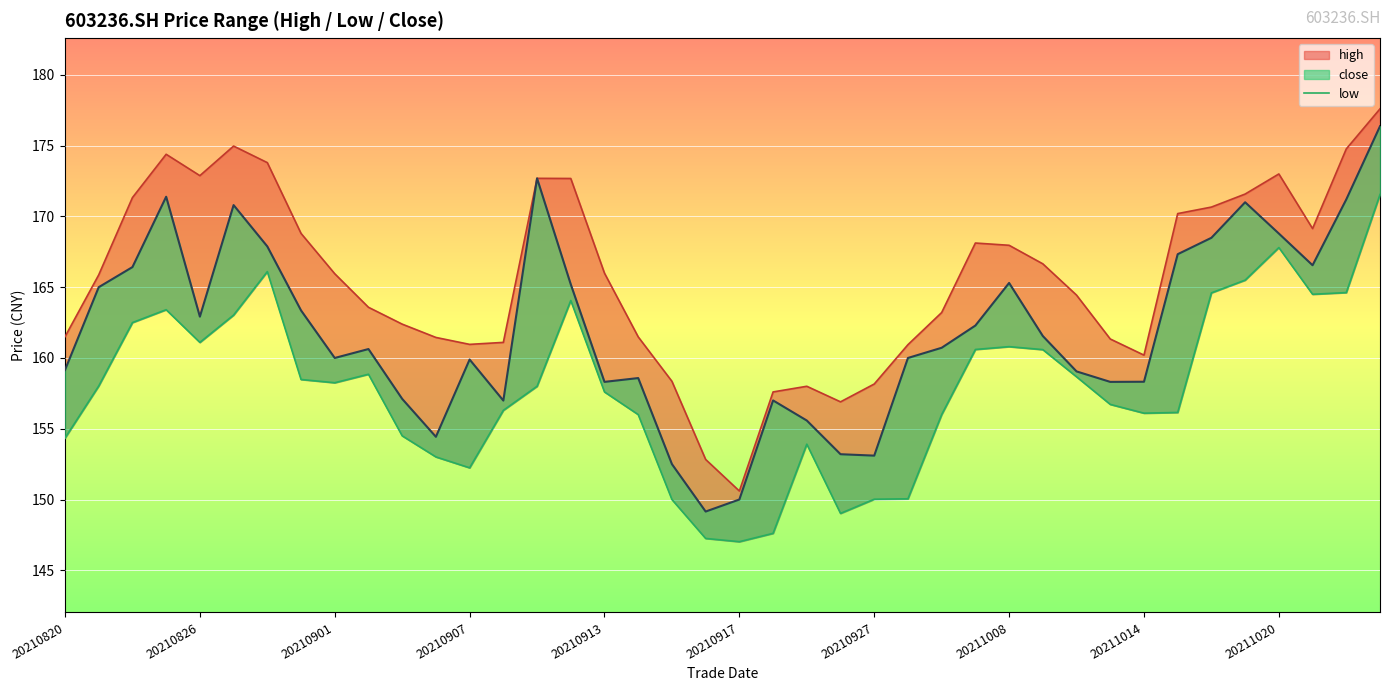

In high, how many points are higher than both neighbors (excluding endpoints)?

6